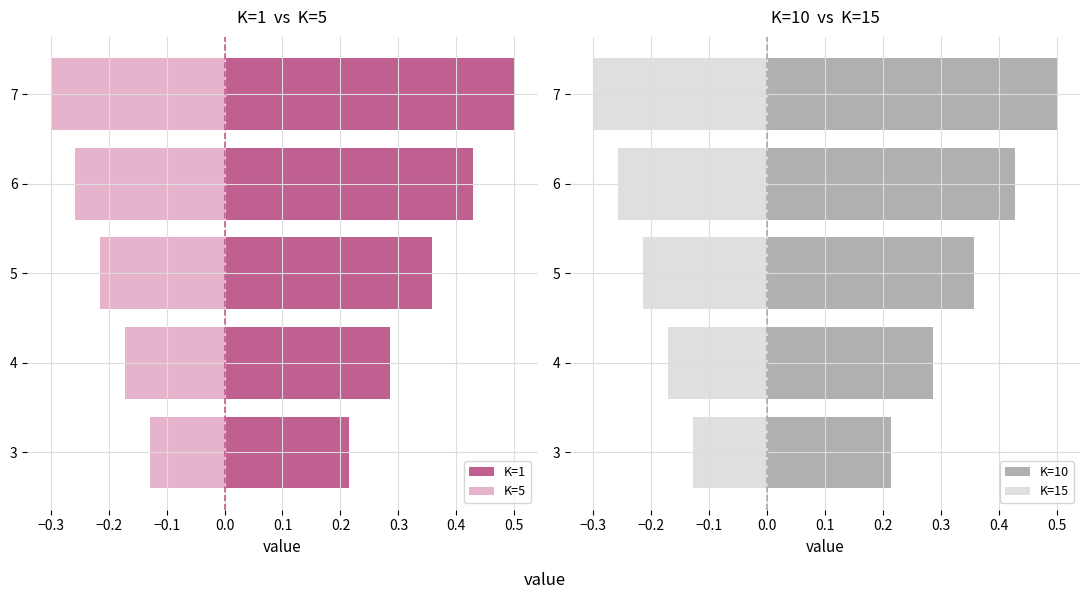

True or false: K=5 has a value of -0.2 at 3.

False